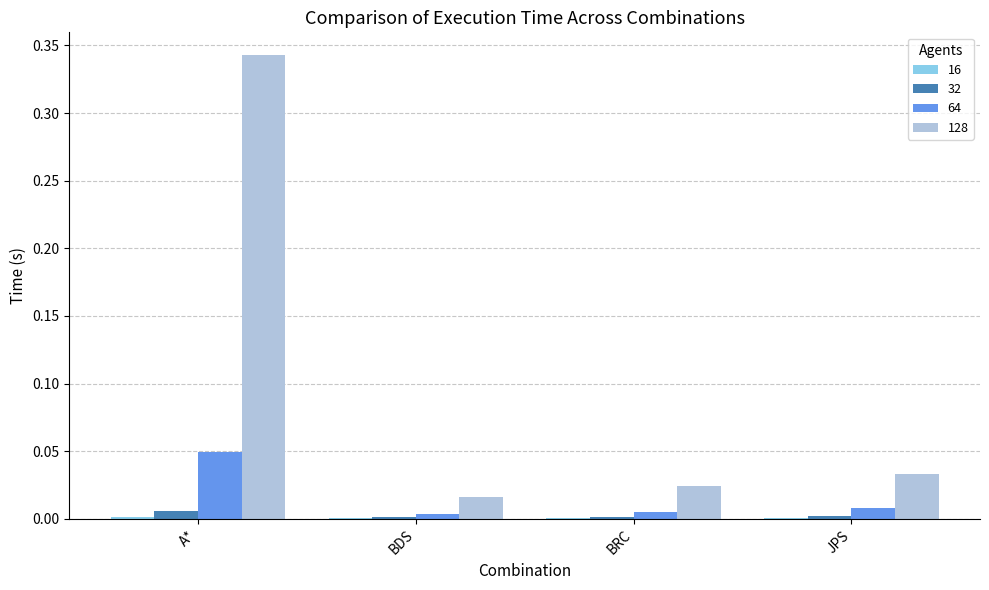

Which series has the largest total across all categories?

128